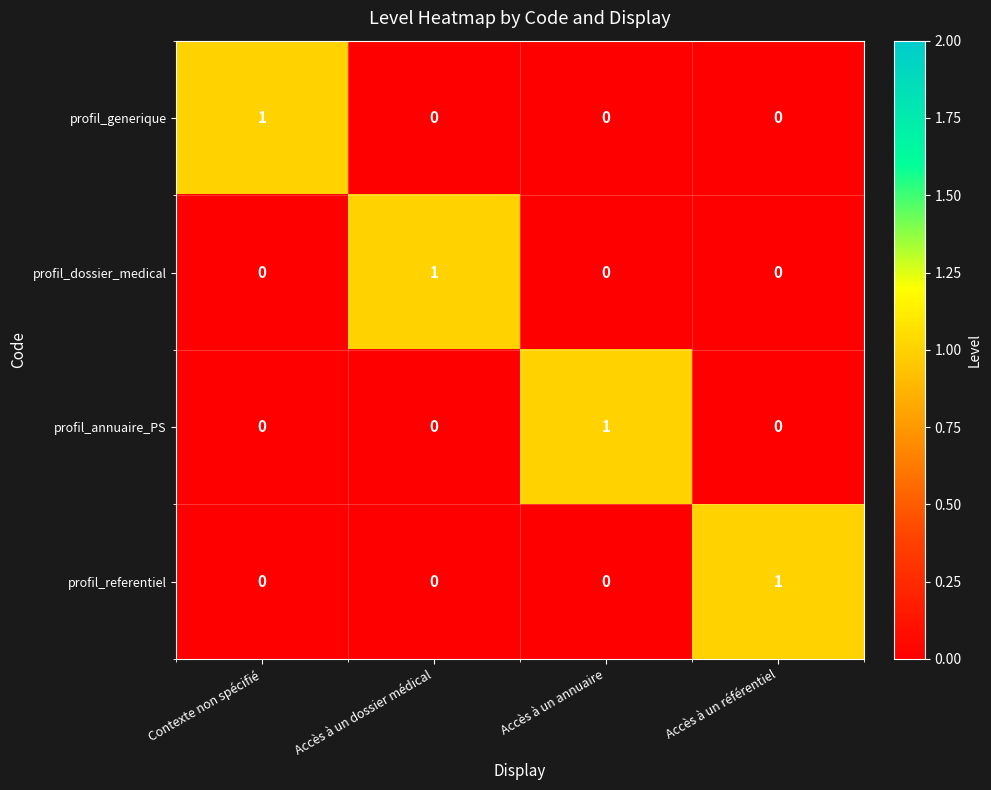

At how many categories does at least one series exceed 0?

4